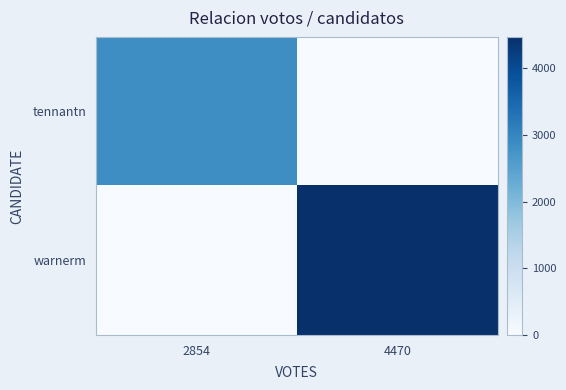

Which has a higher value, 4470 or 2854?

2854